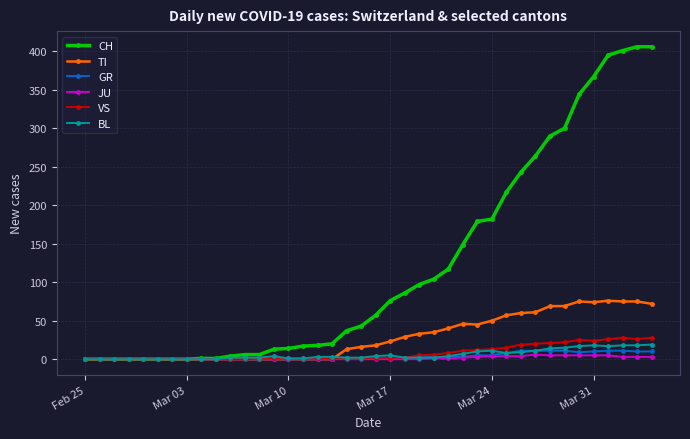

Which series has the widest spread of values?

CH